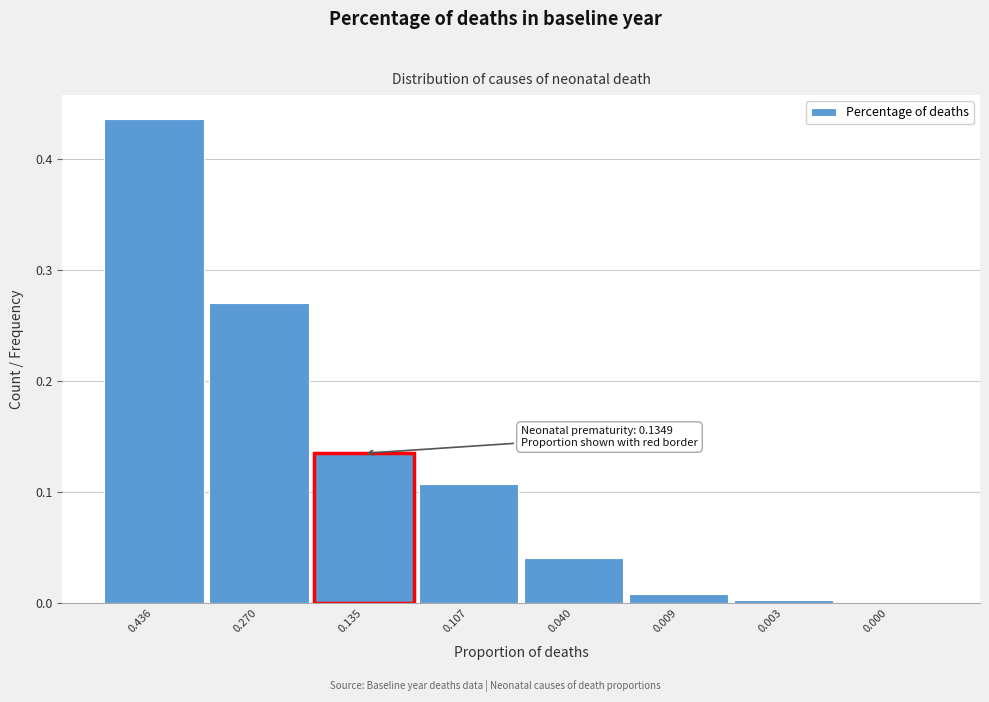

True or false: the data shows 0.0 at 0.135.

False